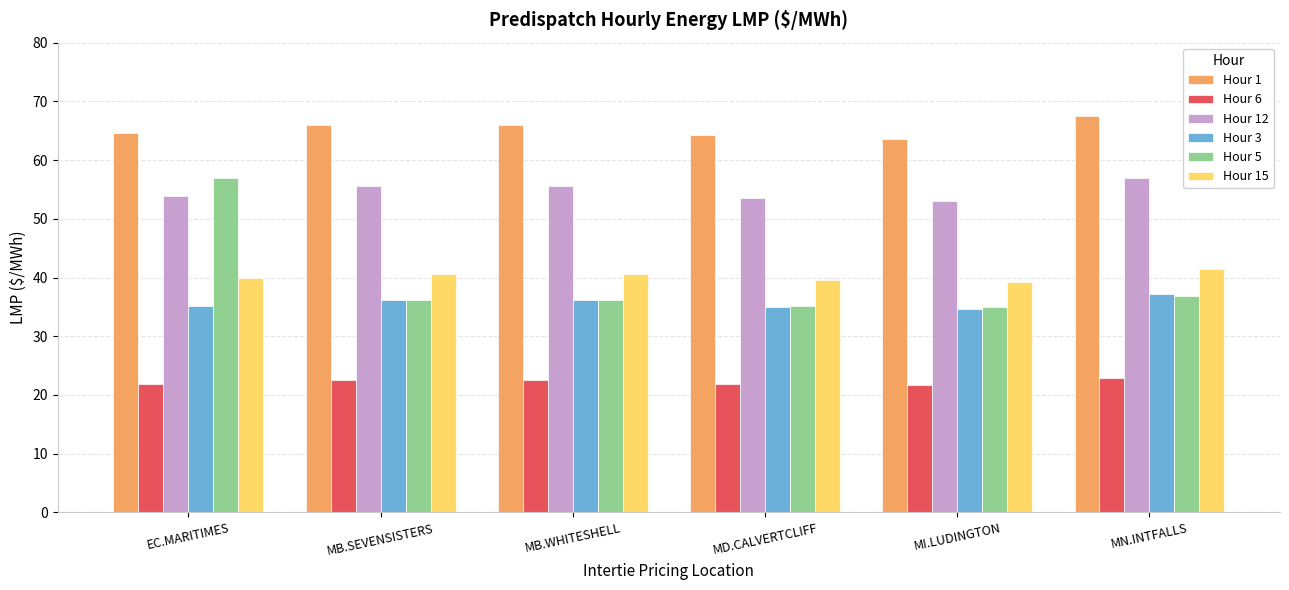

Is the value of Hour 3 at EC.MARITIMES greater than the value of Hour 1 at MI.LUDINGTON?

No